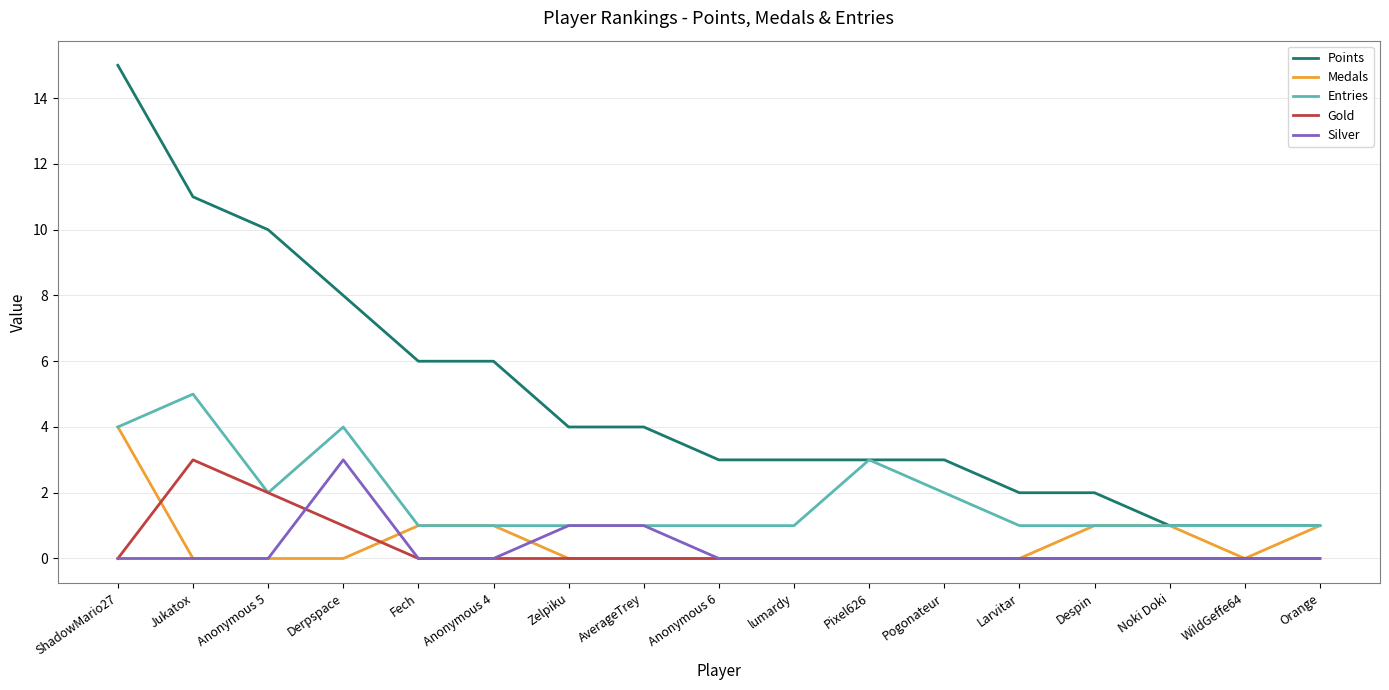

Which series has the largest range (max minus min)?

Points